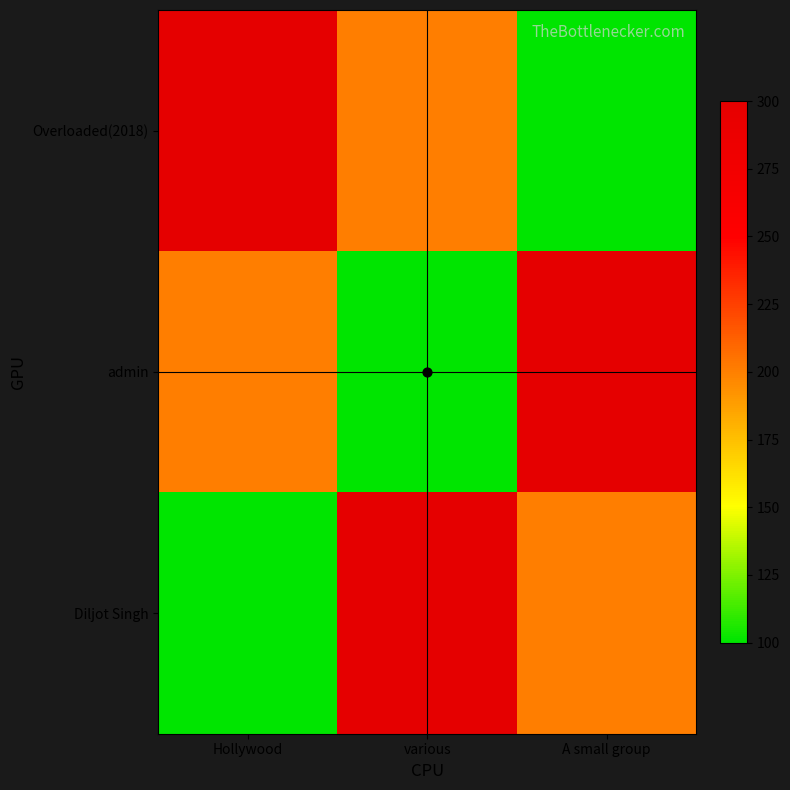

How many categories are shown in the chart?

3